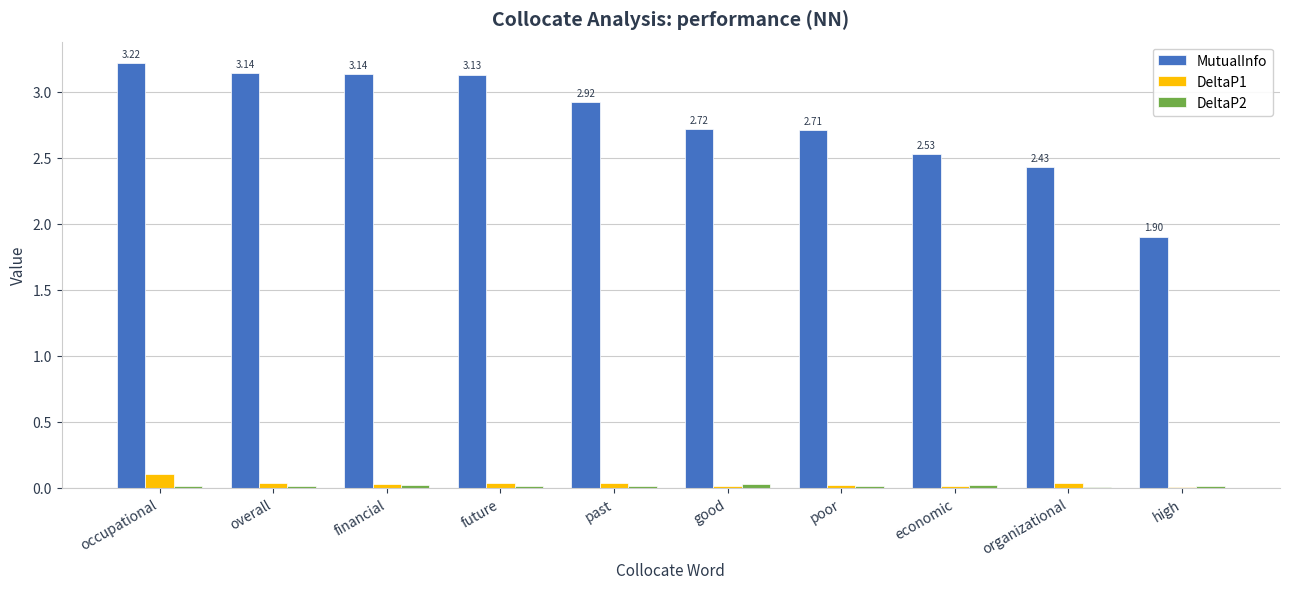

What is the average value of the MutualInfo series?

2.8